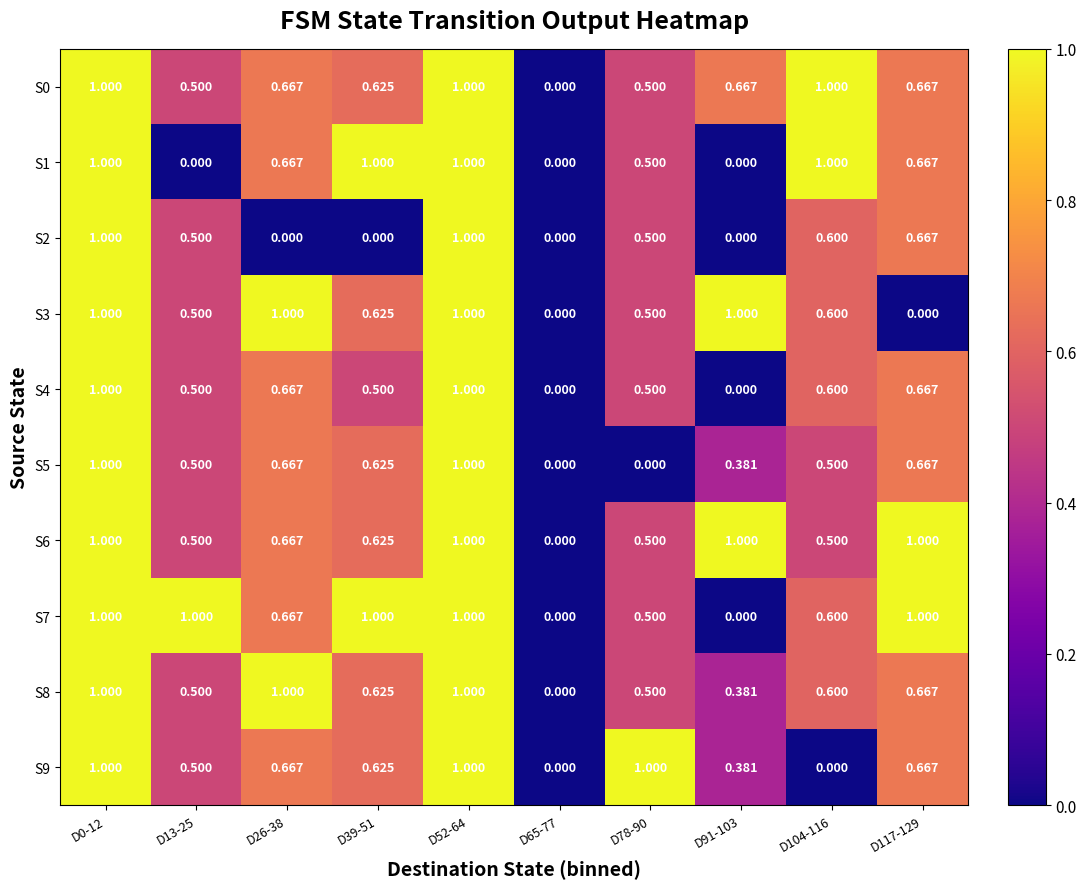

How many data points does each series have?

10